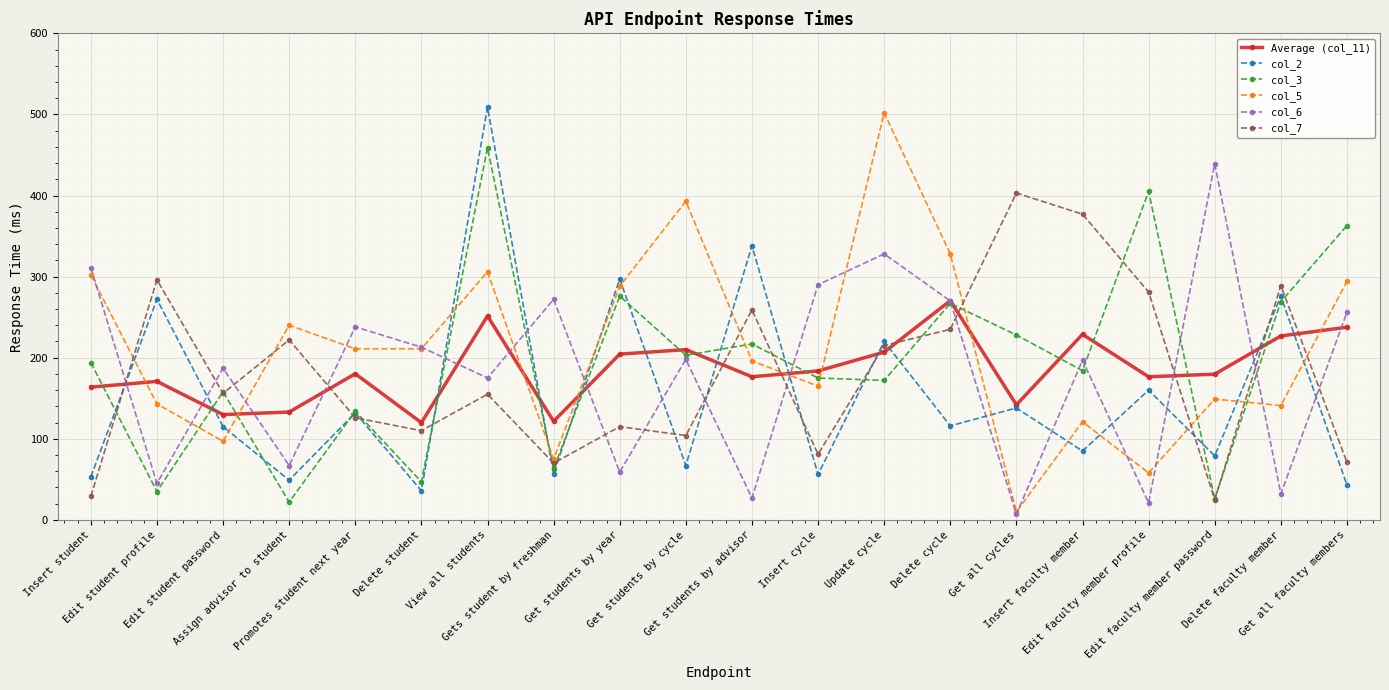

What is the difference between the col_7 values at Delete cycle and Edit faculty member profile?

46.0